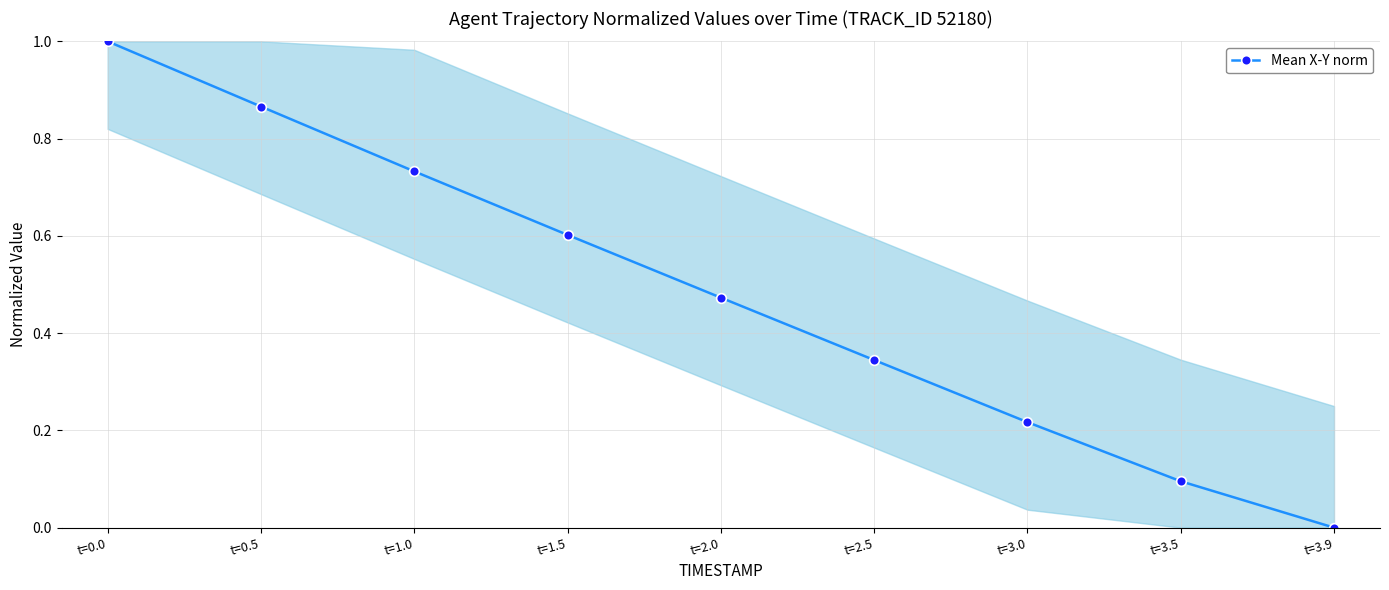

What is the label of the 8th point from the right?

t=0.5